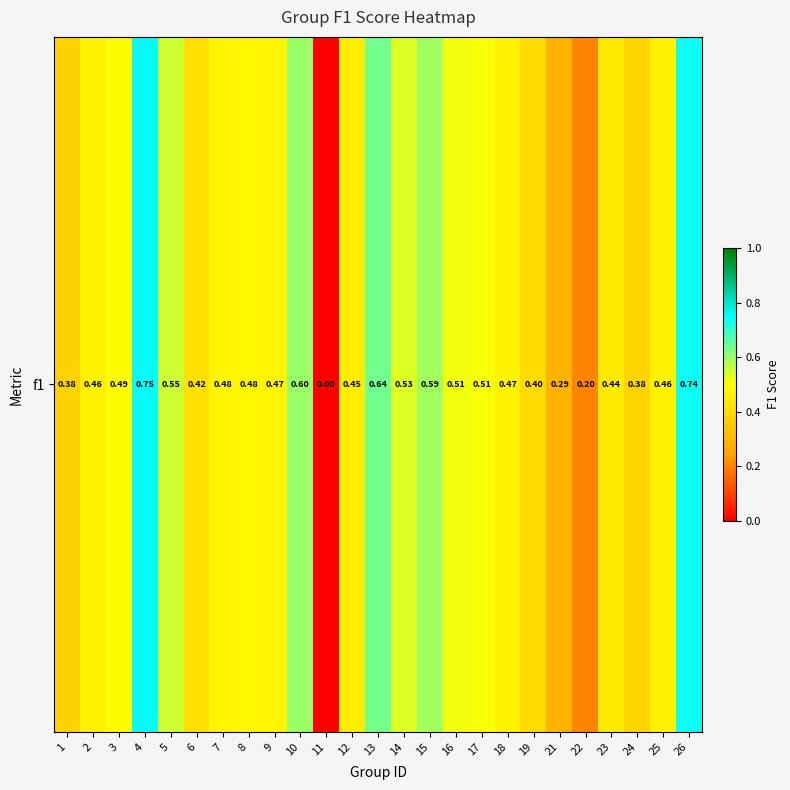

Read the value at 13.

0.6